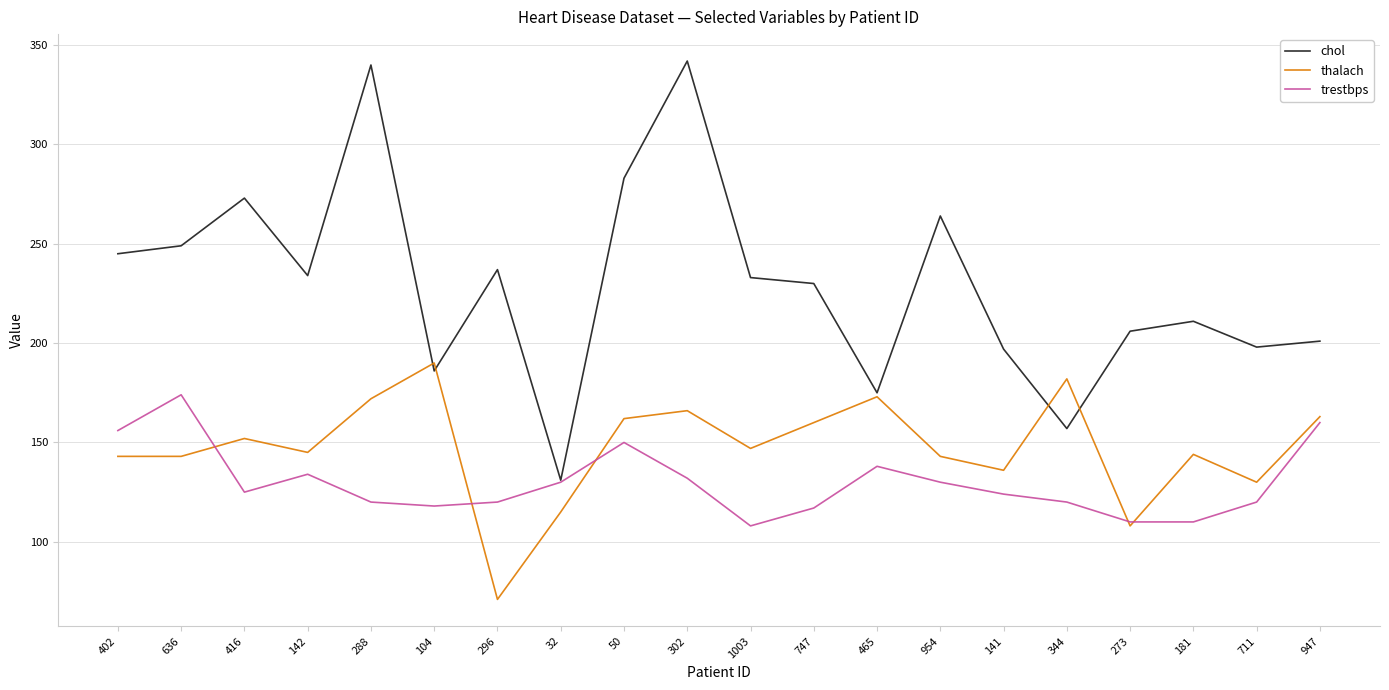

Between 296 and 302, which series saw the biggest shift?

chol